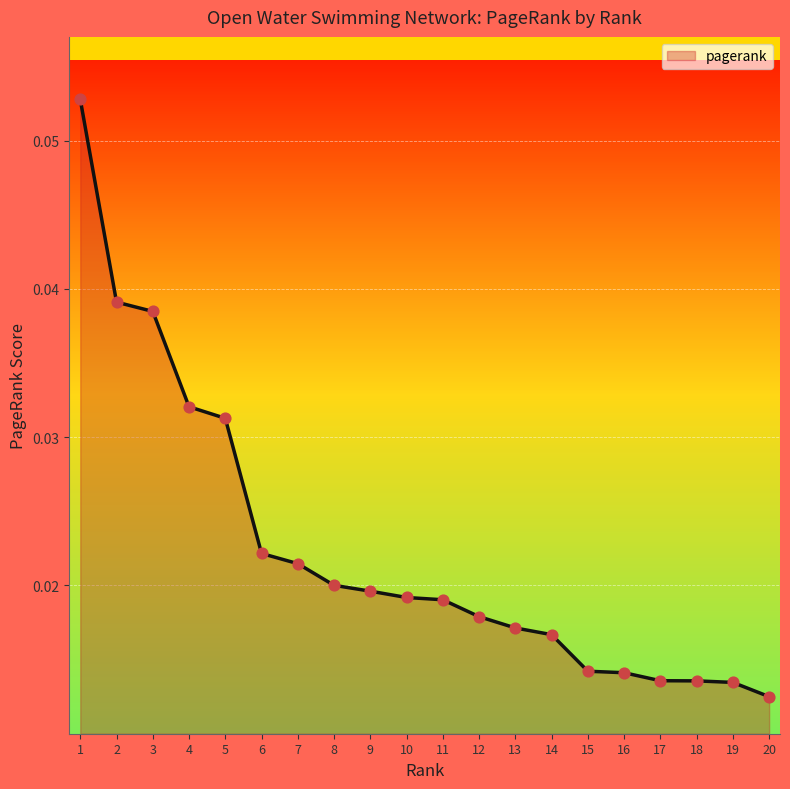

Which has a higher value, 16 or 11?

11